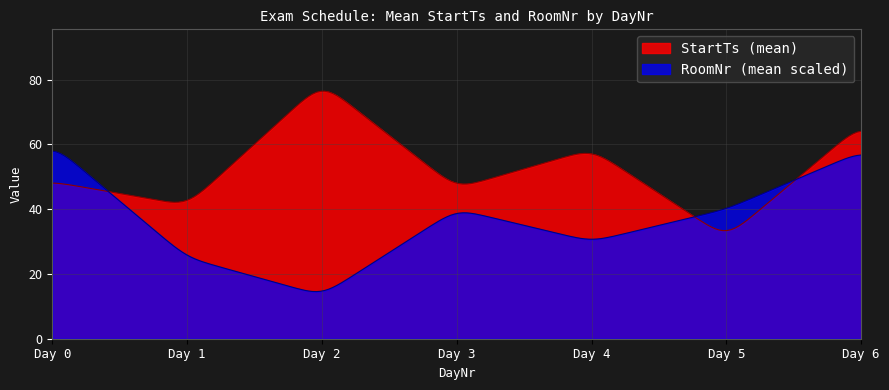

Which series has the largest total across all categories?

StartTs (mean)